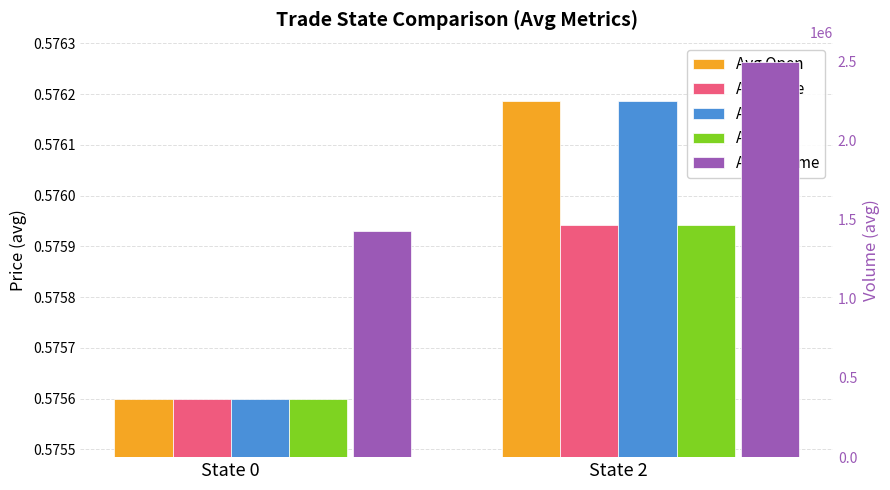

What is the value of the Avg High bar at the 2nd from the left?

0.6